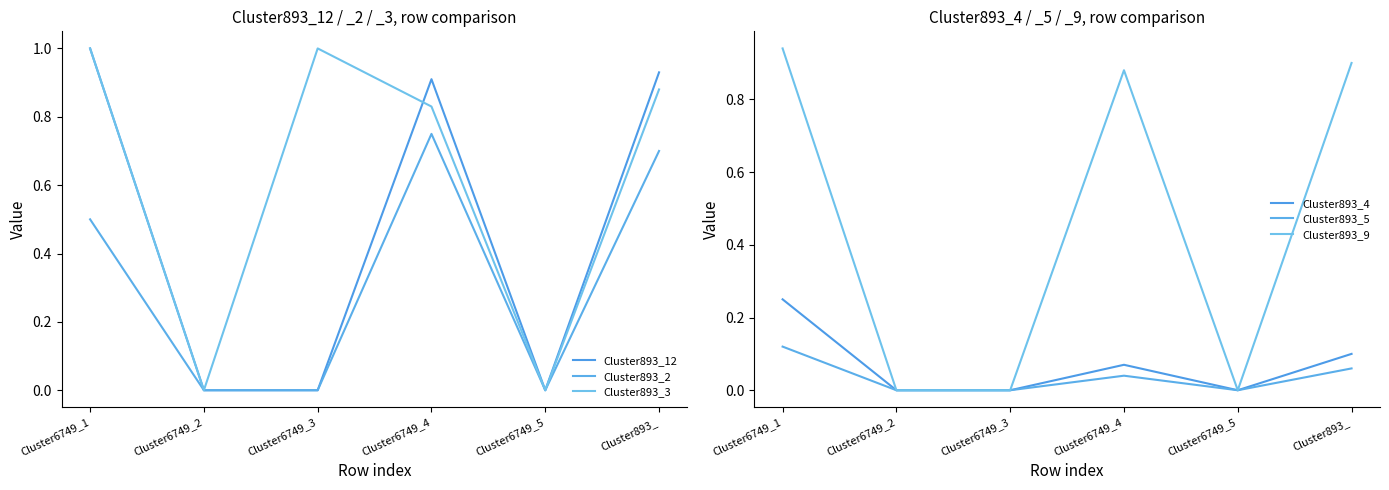

The value of Cluster893_4 at Cluster6749_5 is 0.0. True or false?

True